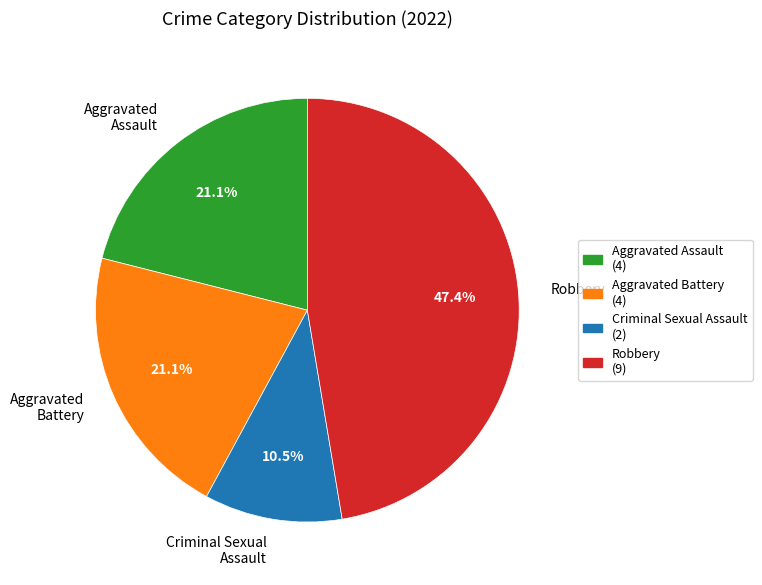

How many slices are in this pie chart?

4